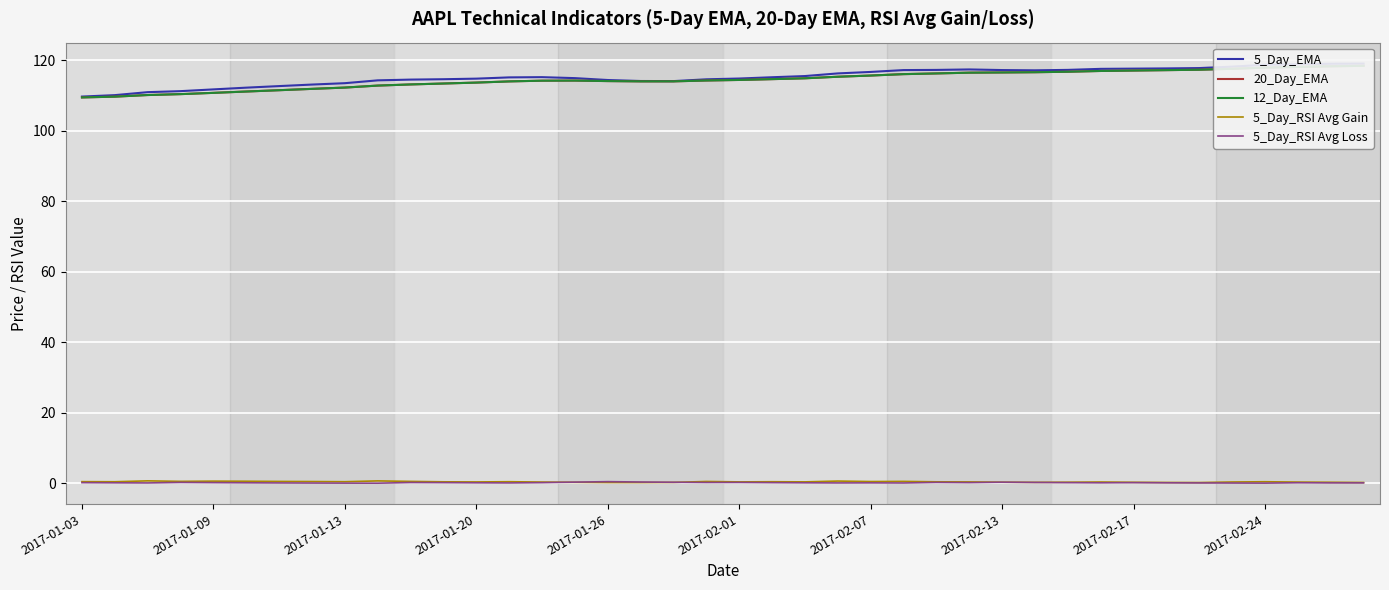

What is the greatest value displayed?

119.0